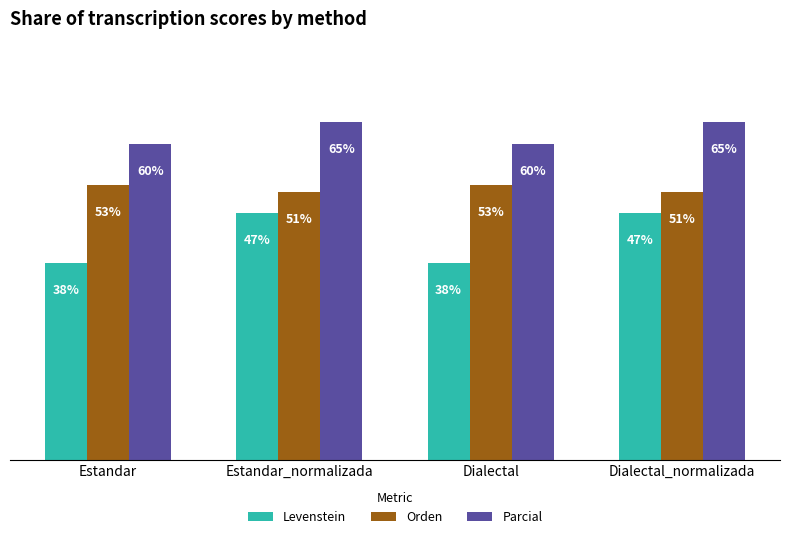

Does the chart contain stacked bars?

No